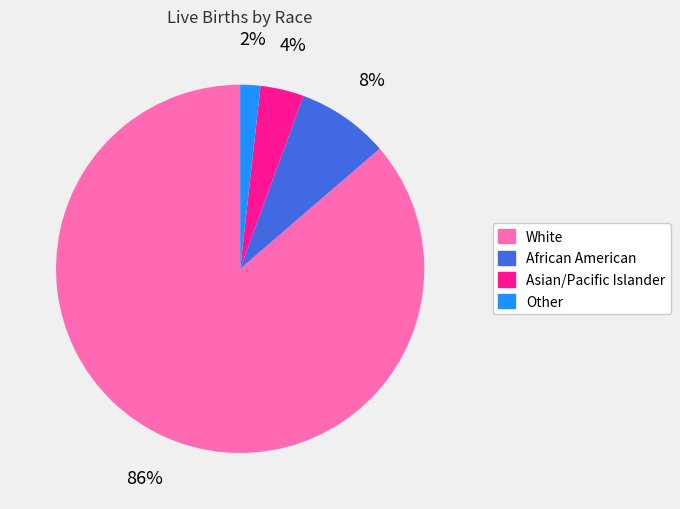

What is the majority slice?

White